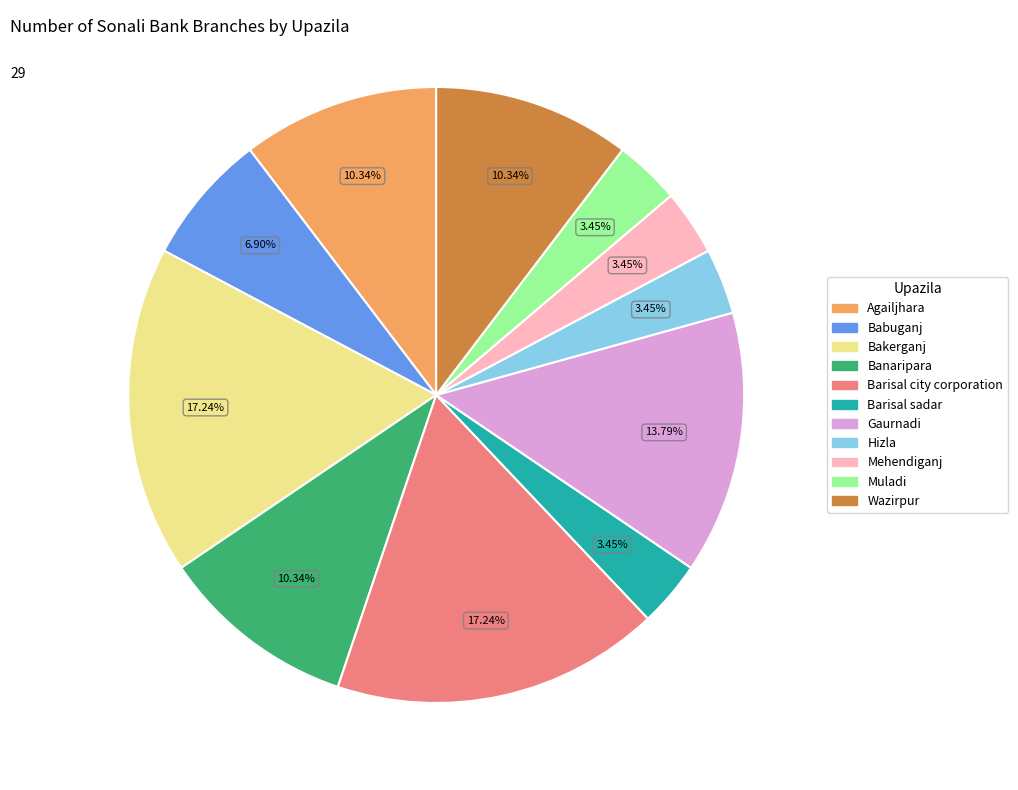

To the nearest percent, what is the average slice percentage?

9%